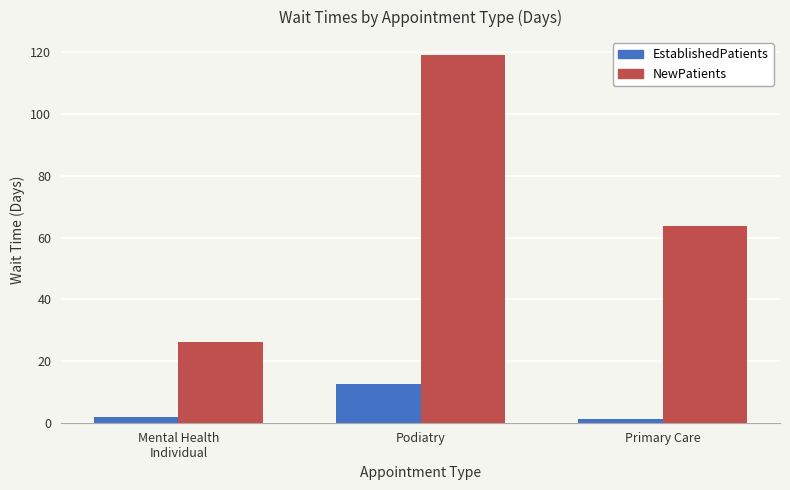

List the series in order of their peak value, highest first.

NewPatients, EstablishedPatients